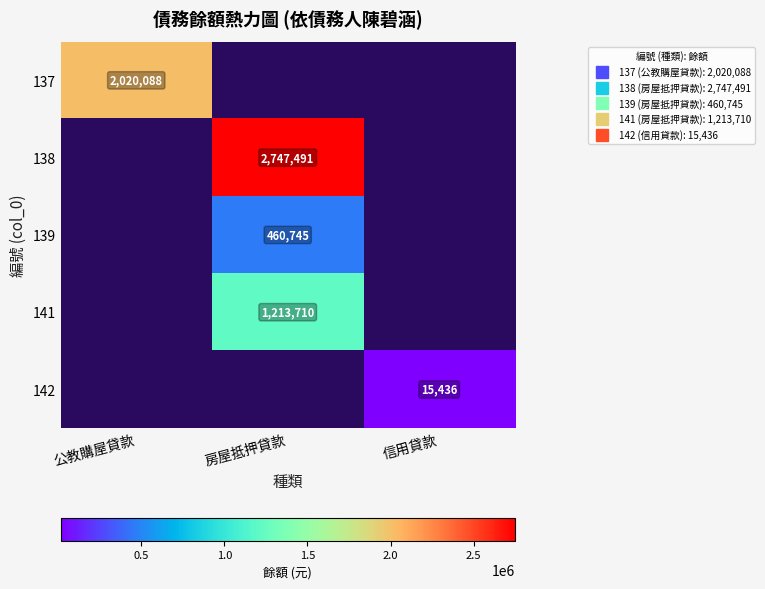

Which category has the highest value in the 142 series?

信用貸款